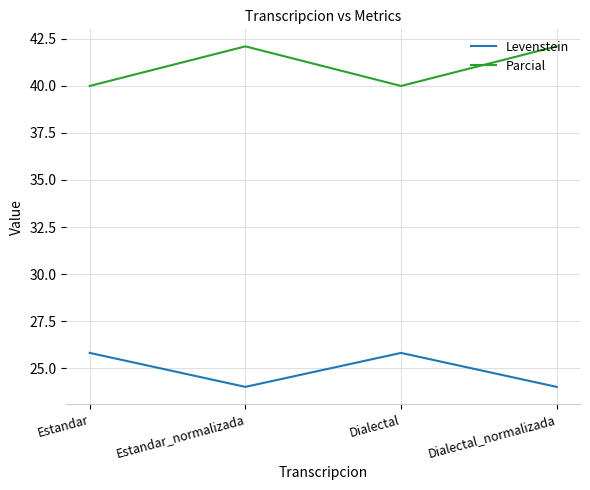

At Estandar, list the series in order from largest to smallest.

Parcial, Levenstein